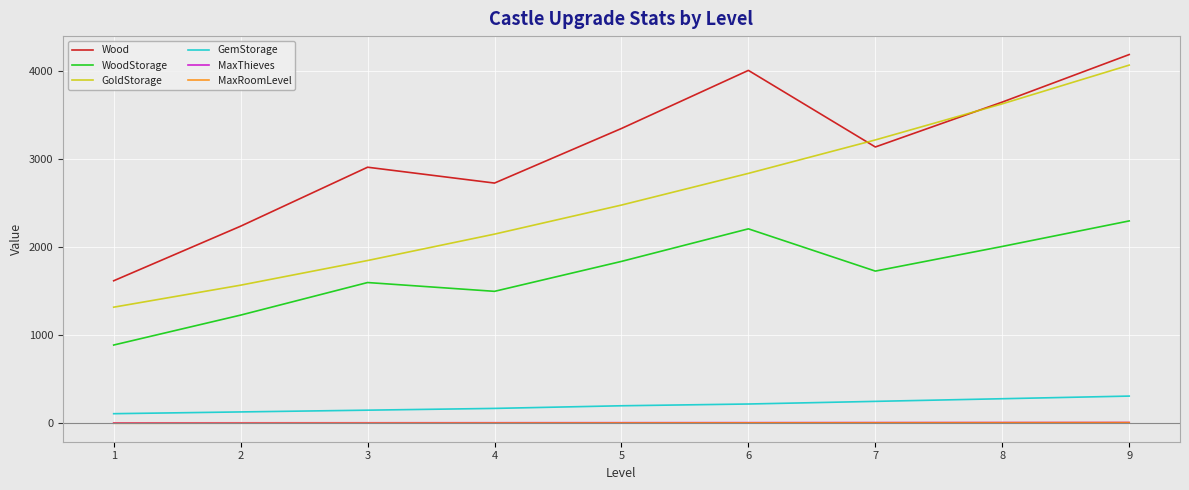

True or false: WoodStorage and MaxRoomLevel intersect in this chart.

False